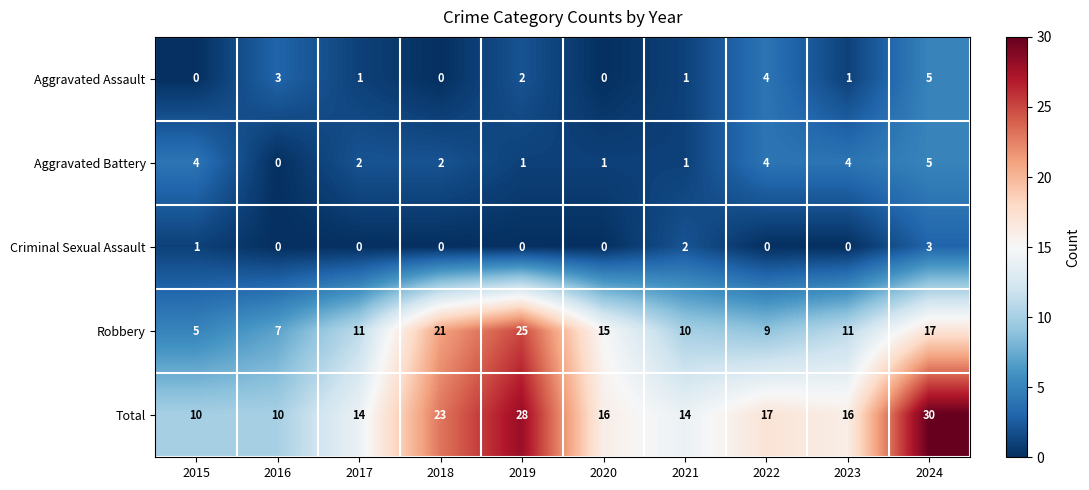

The value of Robbery at 2022 is 9. True or false?

True